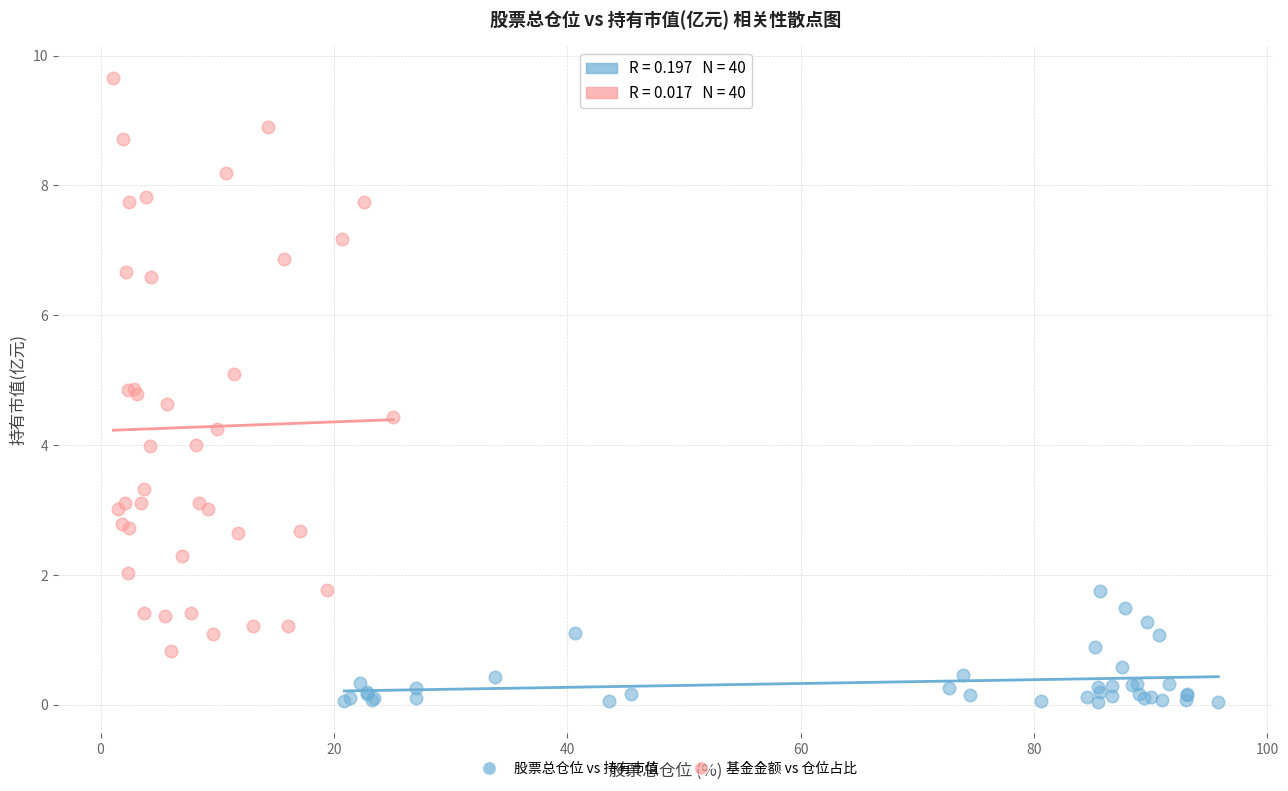

Which series has the largest Y range (max minus min)?

基金金额 vs 仓位占比